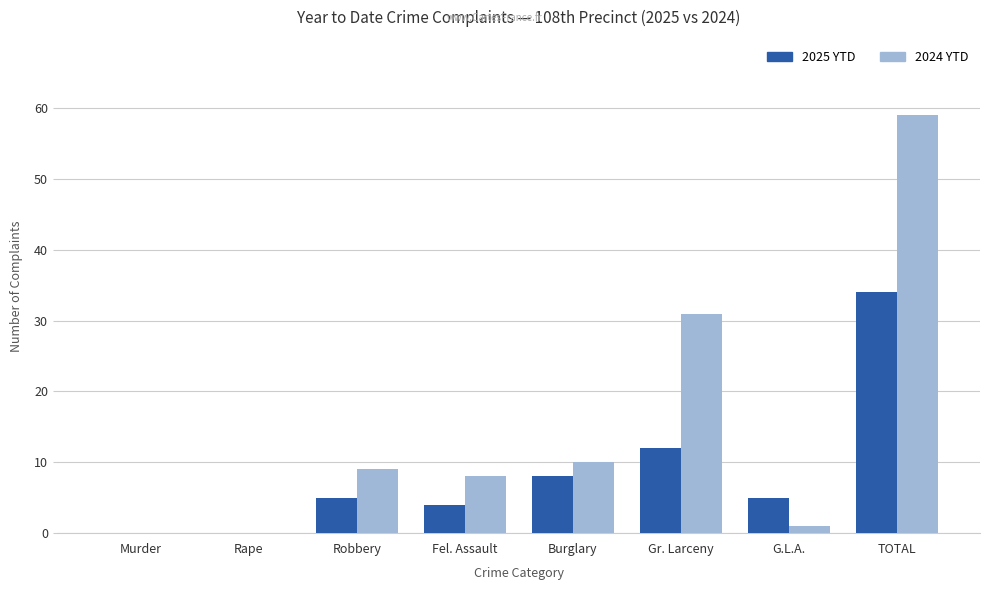

How many groups of bars are there?

8